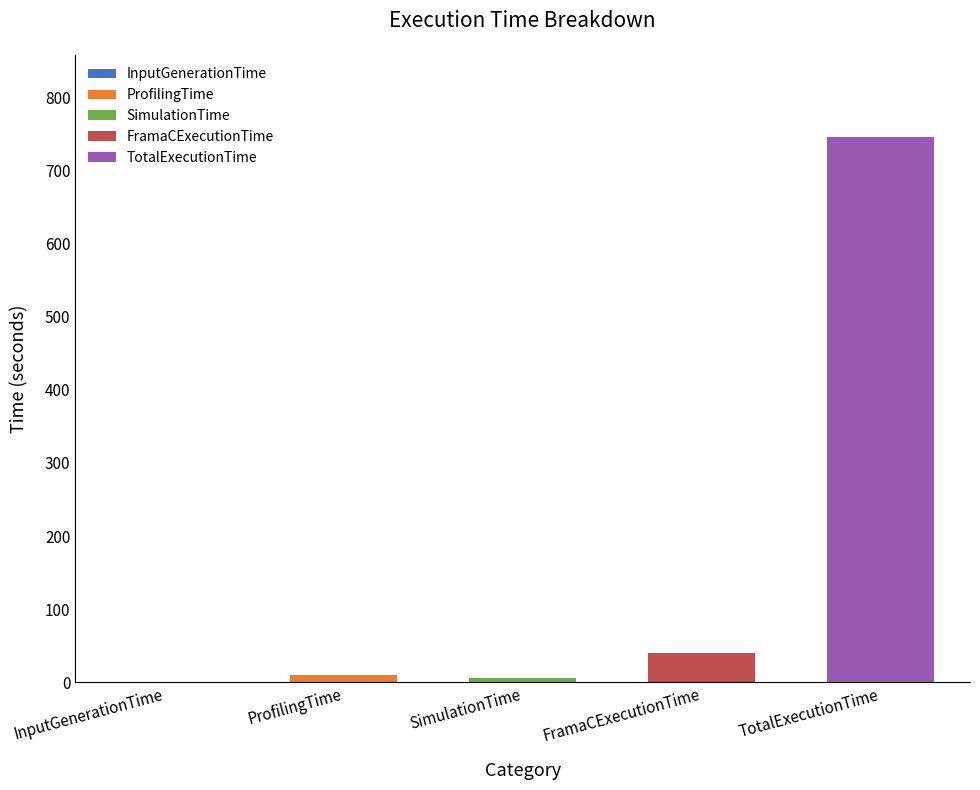

How many data points are less than 9?

2